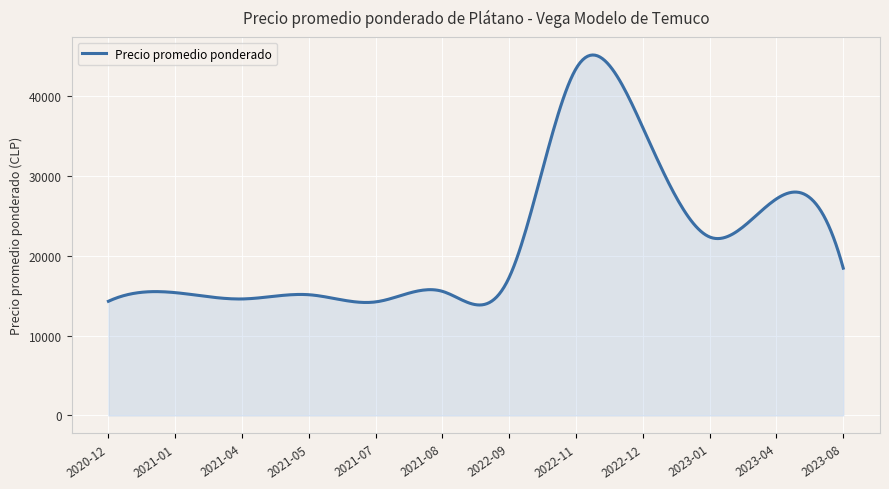

What is the maximum value shown in the chart?

45106.1